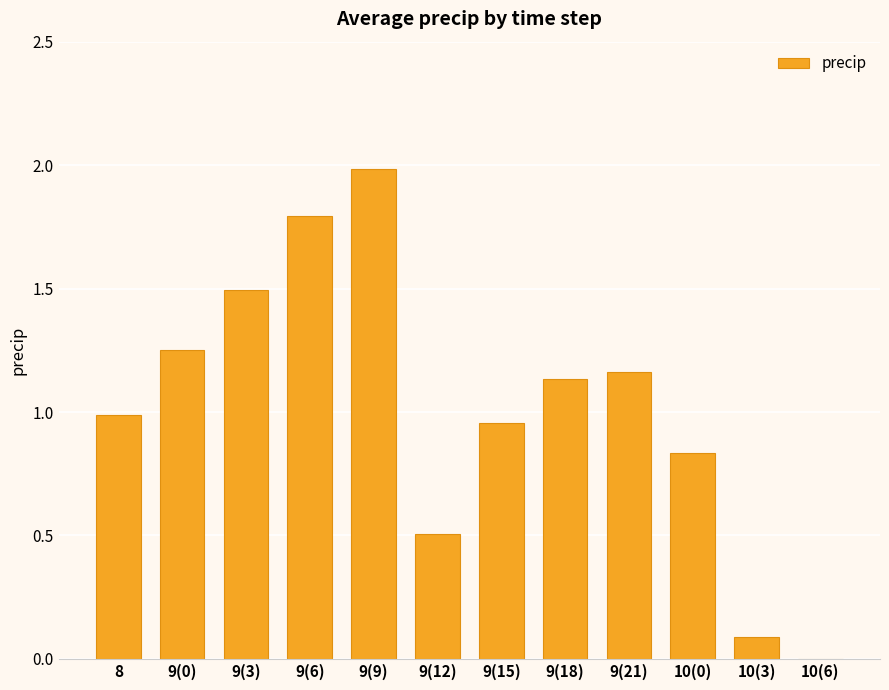

True or false: the data shows 1.8 at 9(6).

True